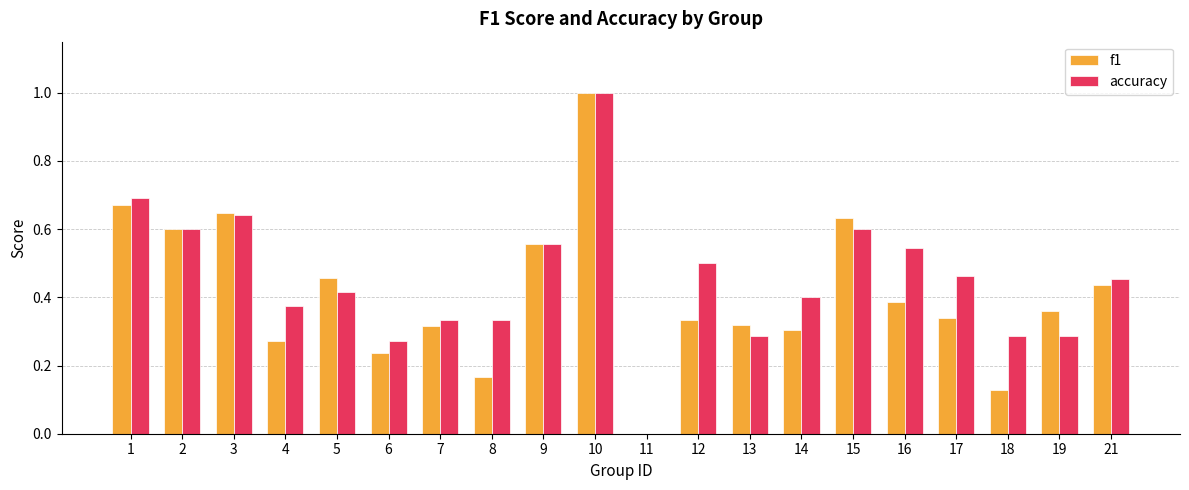

What is the sum of the f1 values at 19 and 21?

0.8